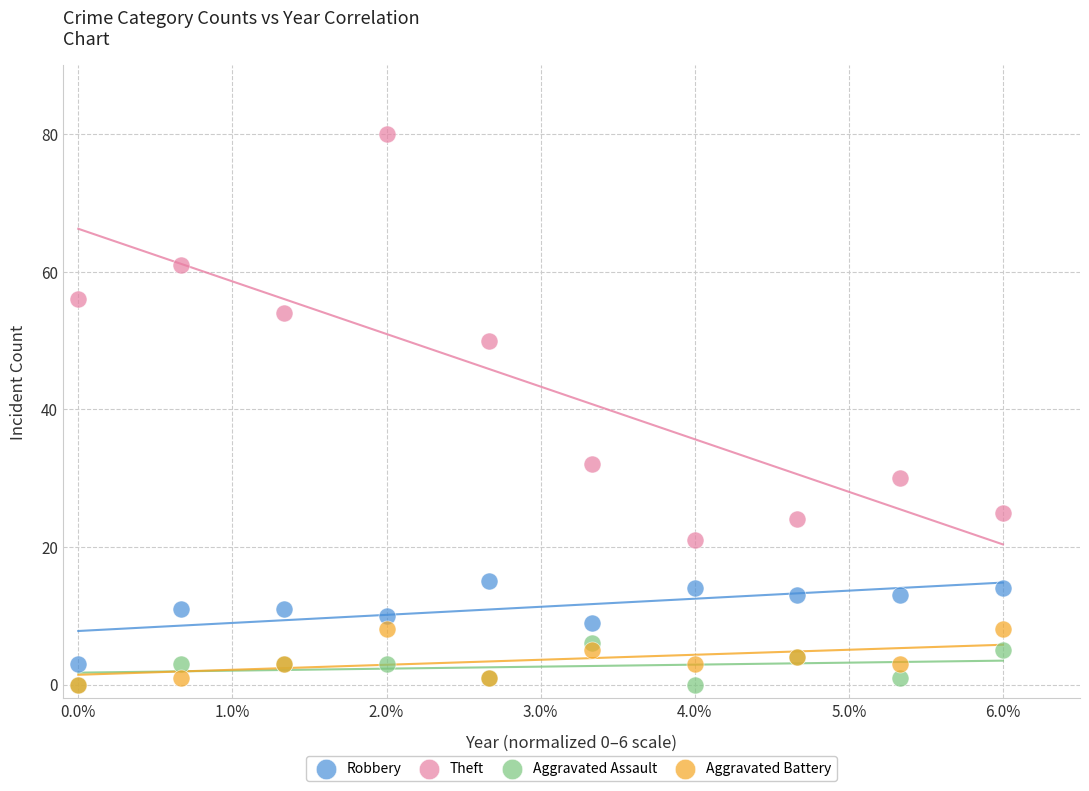

Across all series, what Y value is closest to 40?

32